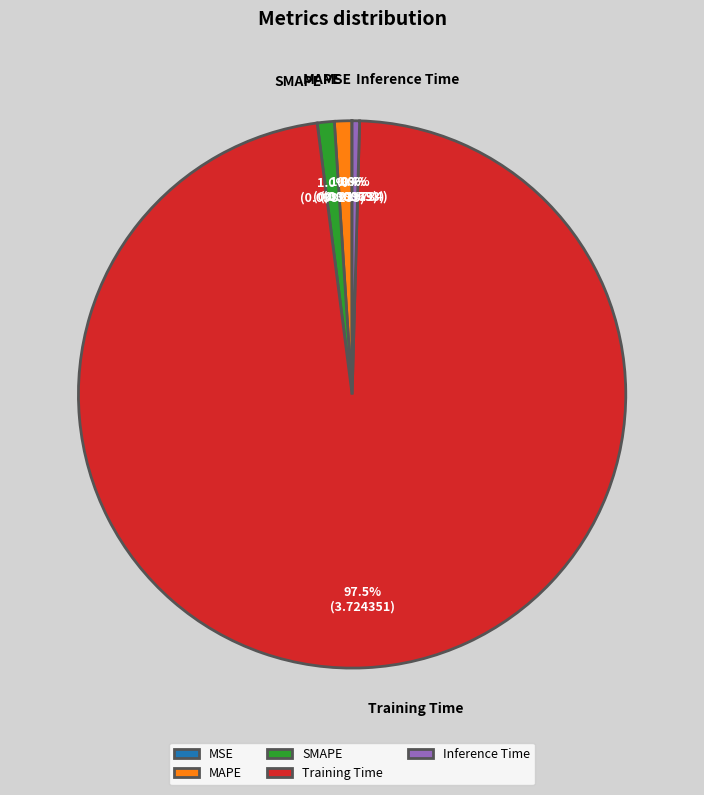

What portion of the pie excludes MAPE?

99.0%